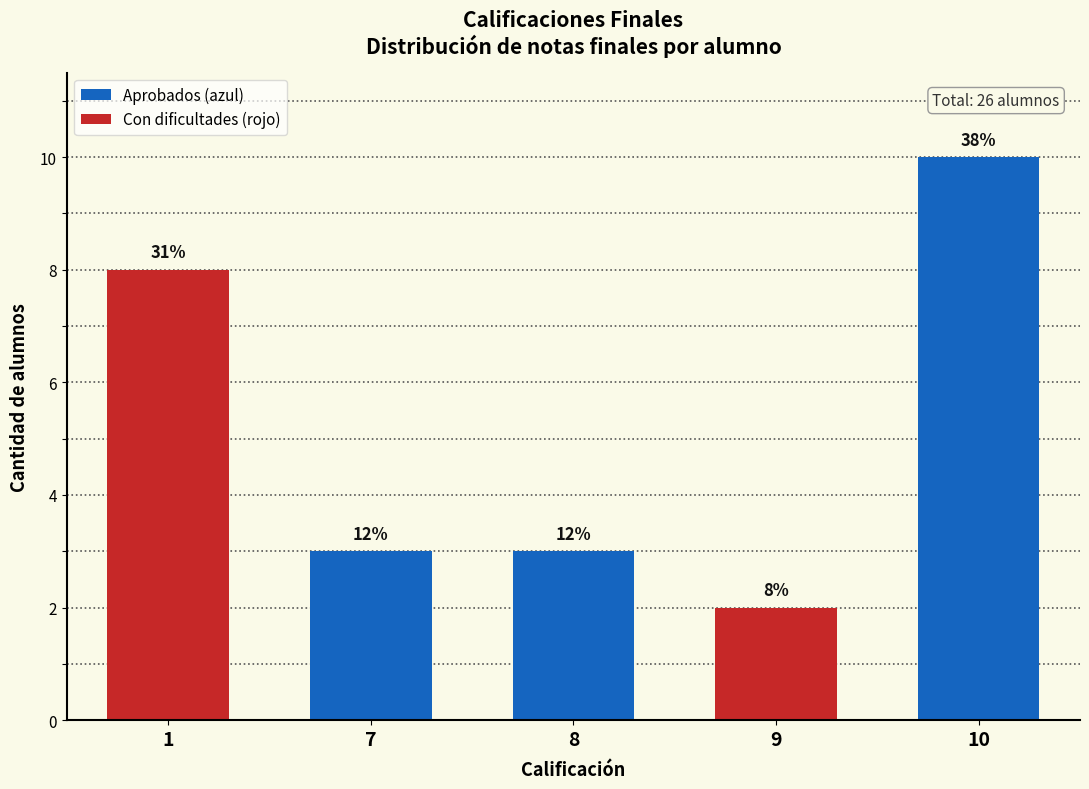

What is the maximum value shown in the chart?

10